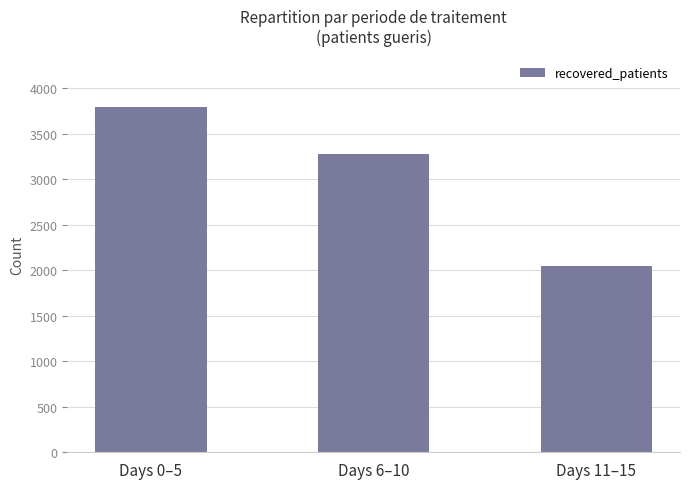

Rank the categories by value from lowest to highest.

Days 11–15, Days 6–10, Days 0–5